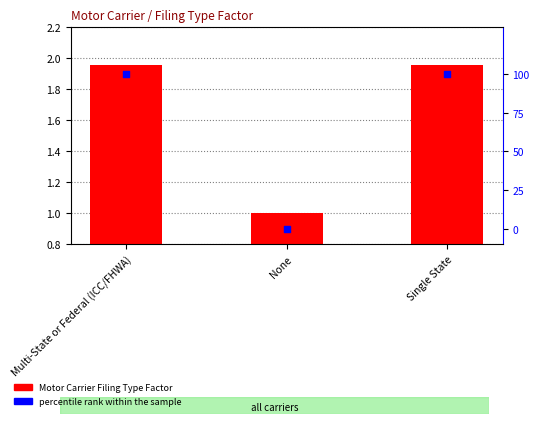

Which series contains the lowest Y value?

percentile rank within the sample